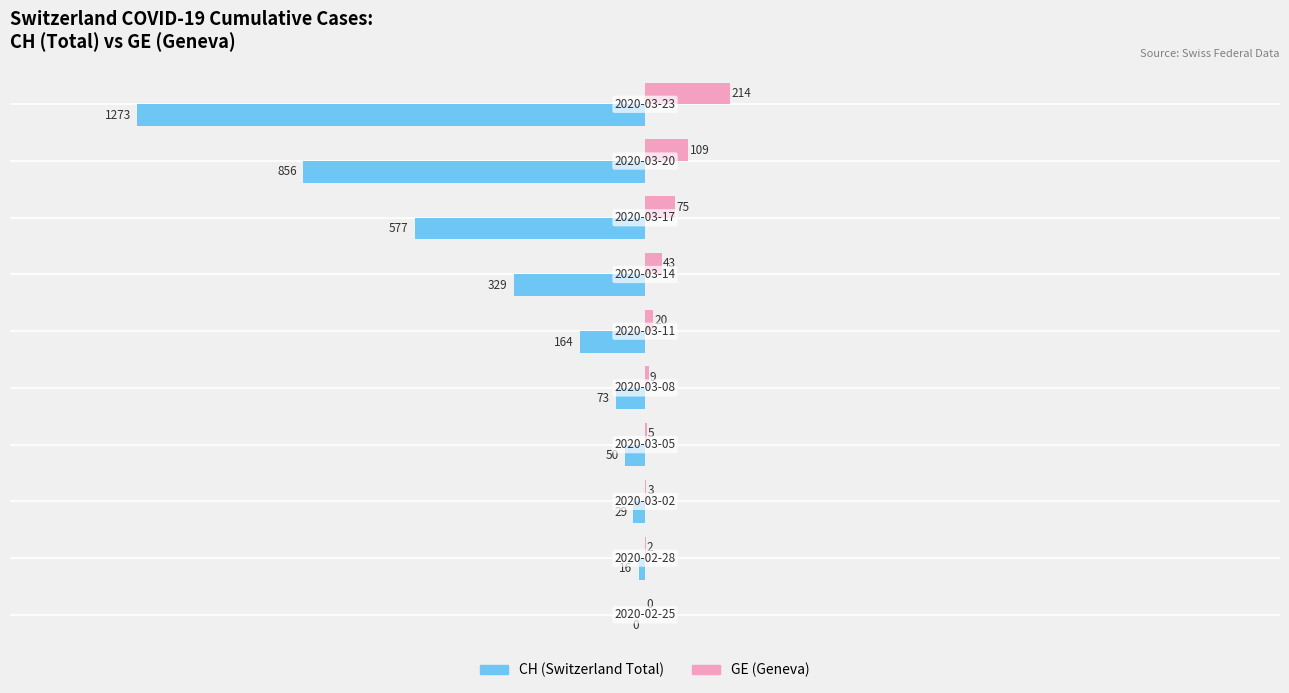

What is the greatest value displayed?

214